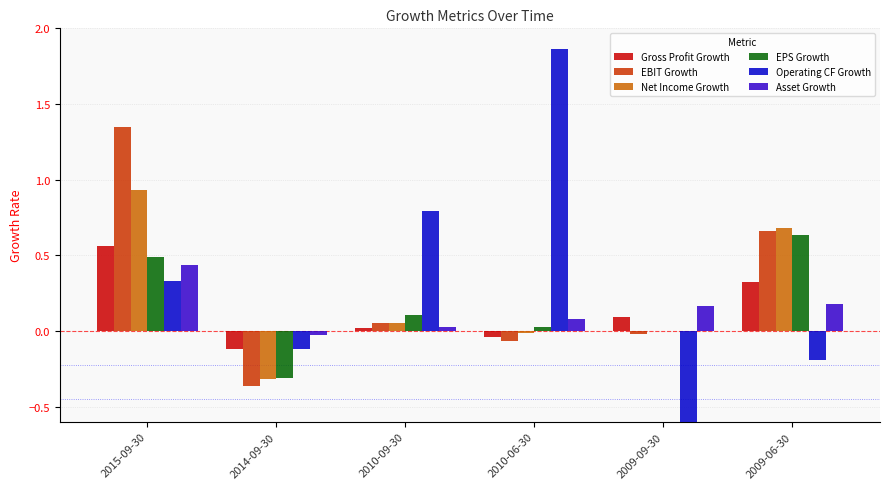

Reading right to left, list all the values displayed in this chart.

Gross Profit Growth: 2009-06-30=0.3	2009-09-30=0.1	2010-06-30=-0.0	2010-09-30=0.0	2014-09-30=-0.1	2015-09-30=0.6
EBIT Growth: 2009-06-30=0.7	2009-09-30=-0.0	2010-06-30=-0.1	2010-09-30=0.1	2014-09-30=-0.4	2015-09-30=1.3
Net Income Growth: 2009-06-30=0.7	2009-09-30=0.0	2010-06-30=-0.0	2010-09-30=0.1	2014-09-30=-0.3	2015-09-30=0.9
EPS Growth: 2009-06-30=0.6	2009-09-30=-0.0	2010-06-30=0.0	2010-09-30=0.1	2014-09-30=-0.3	2015-09-30=0.5
Operating CF Growth: 2009-06-30=-0.2	2009-09-30=-1.0	2010-06-30=1.9	2010-09-30=0.8	2014-09-30=-0.1	2015-09-30=0.3
Asset Growth: 2009-06-30=0.2	2009-09-30=0.2	2010-06-30=0.1	2010-09-30=0.0	2014-09-30=-0.0	2015-09-30=0.4